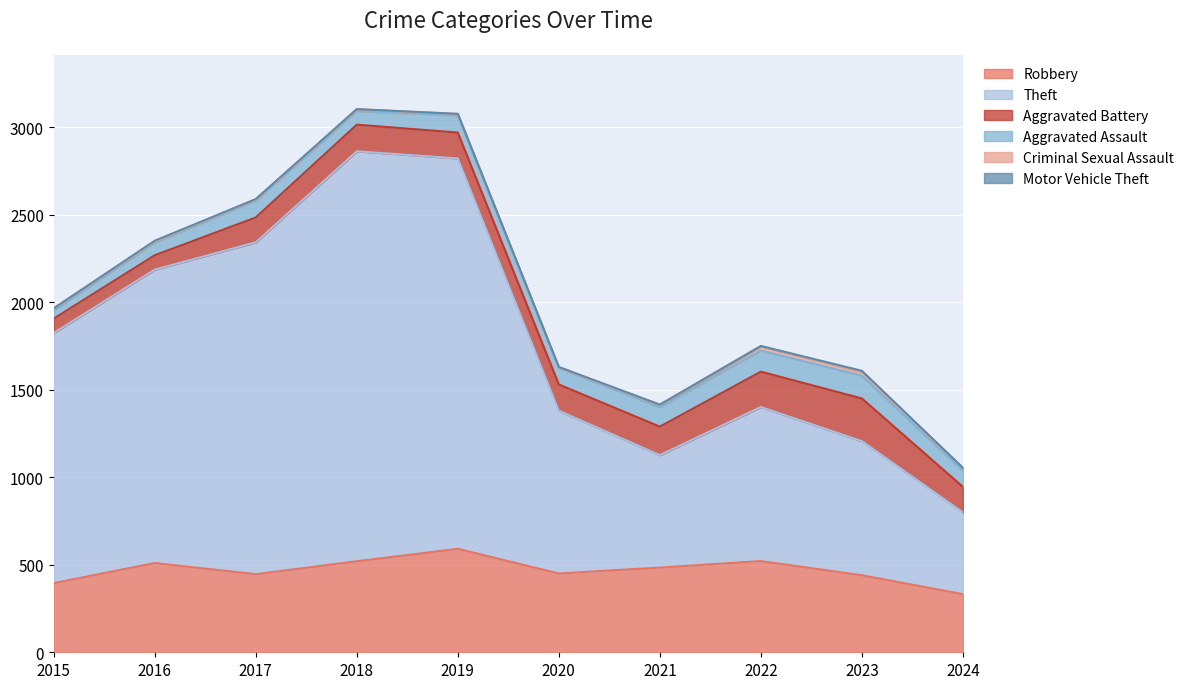

Which series has the largest total across all categories?

Theft